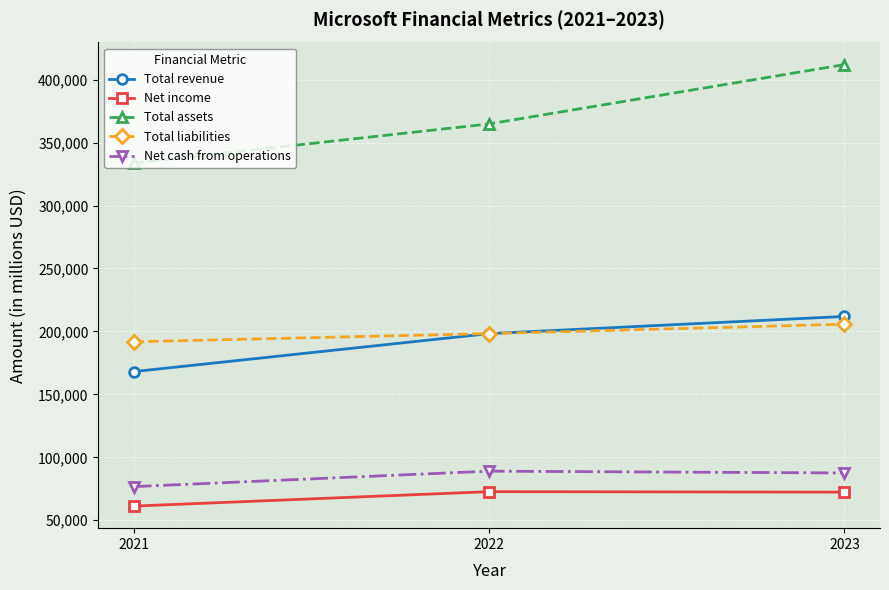

At how many categories does at least one series exceed 107290?

3